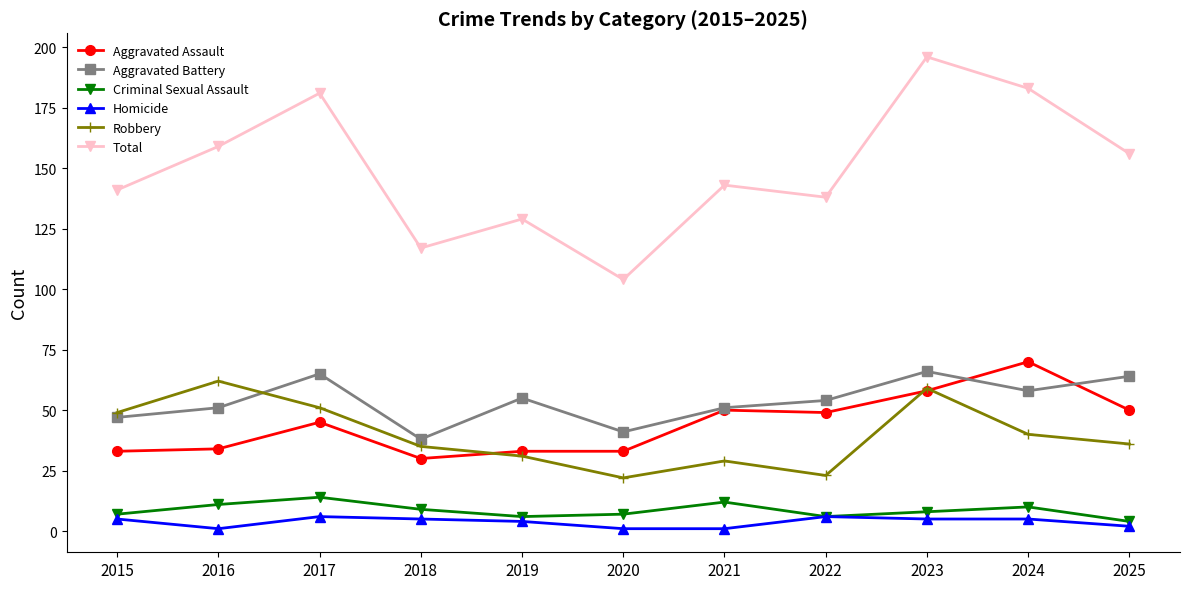

What is the maximum value for Aggravated Battery?

66